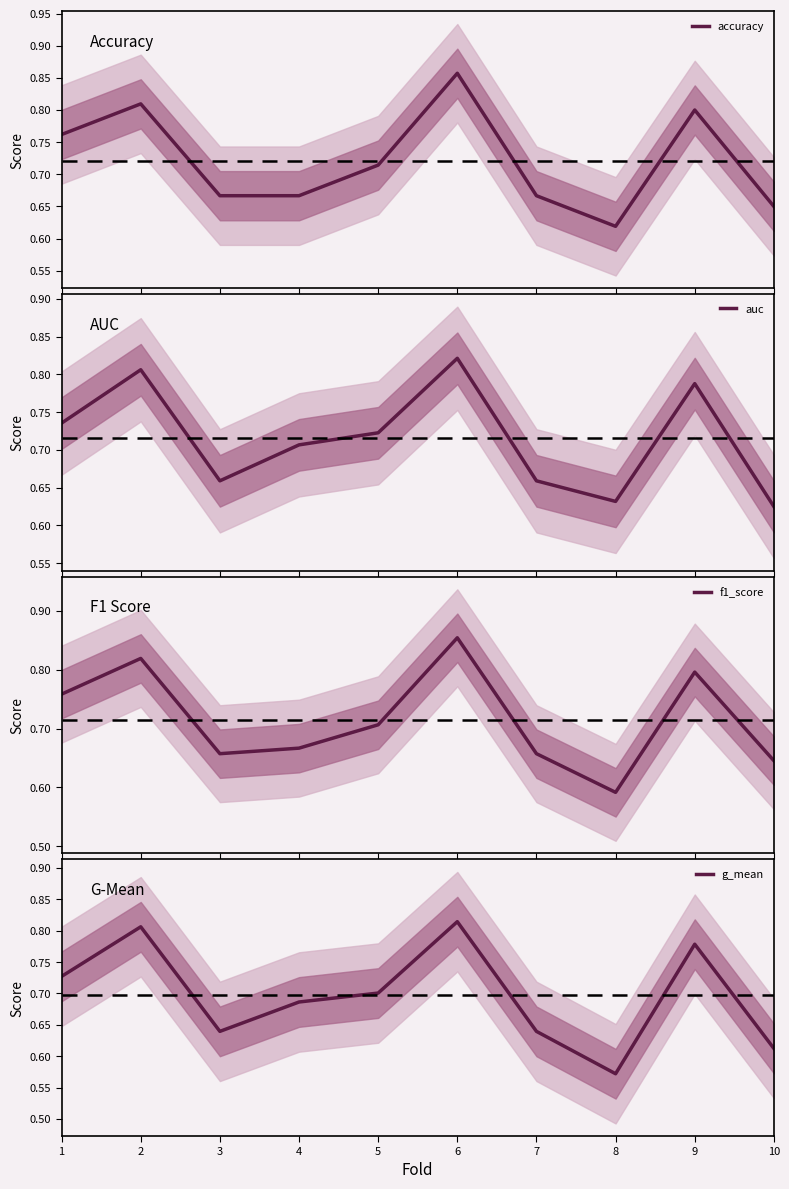

True or false: f1_score and accuracy cross at least once.

True